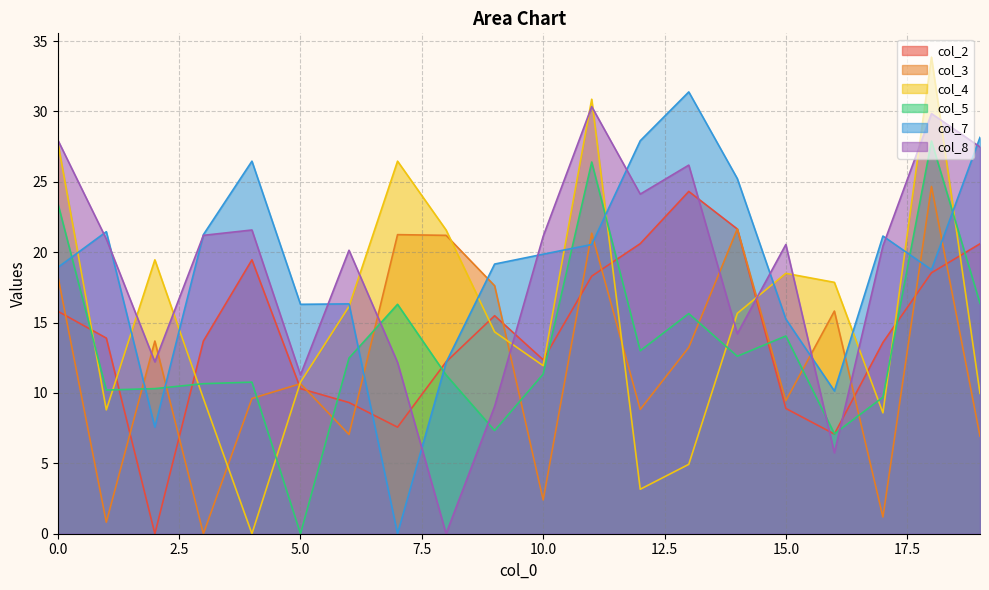

How many series are shown in this chart?

6